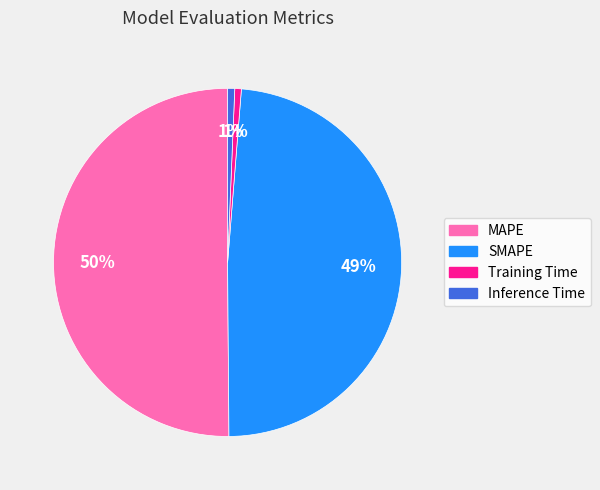

Is the sum of Inference Time and SMAPE greater than half?

No